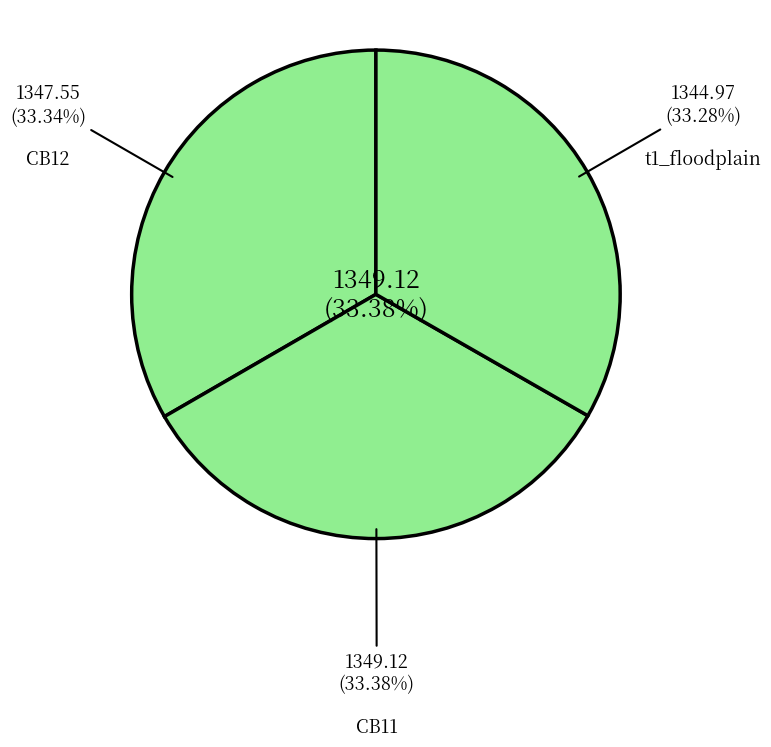

To the nearest percent, what percentage of the pie is t1_floodplain?

33%